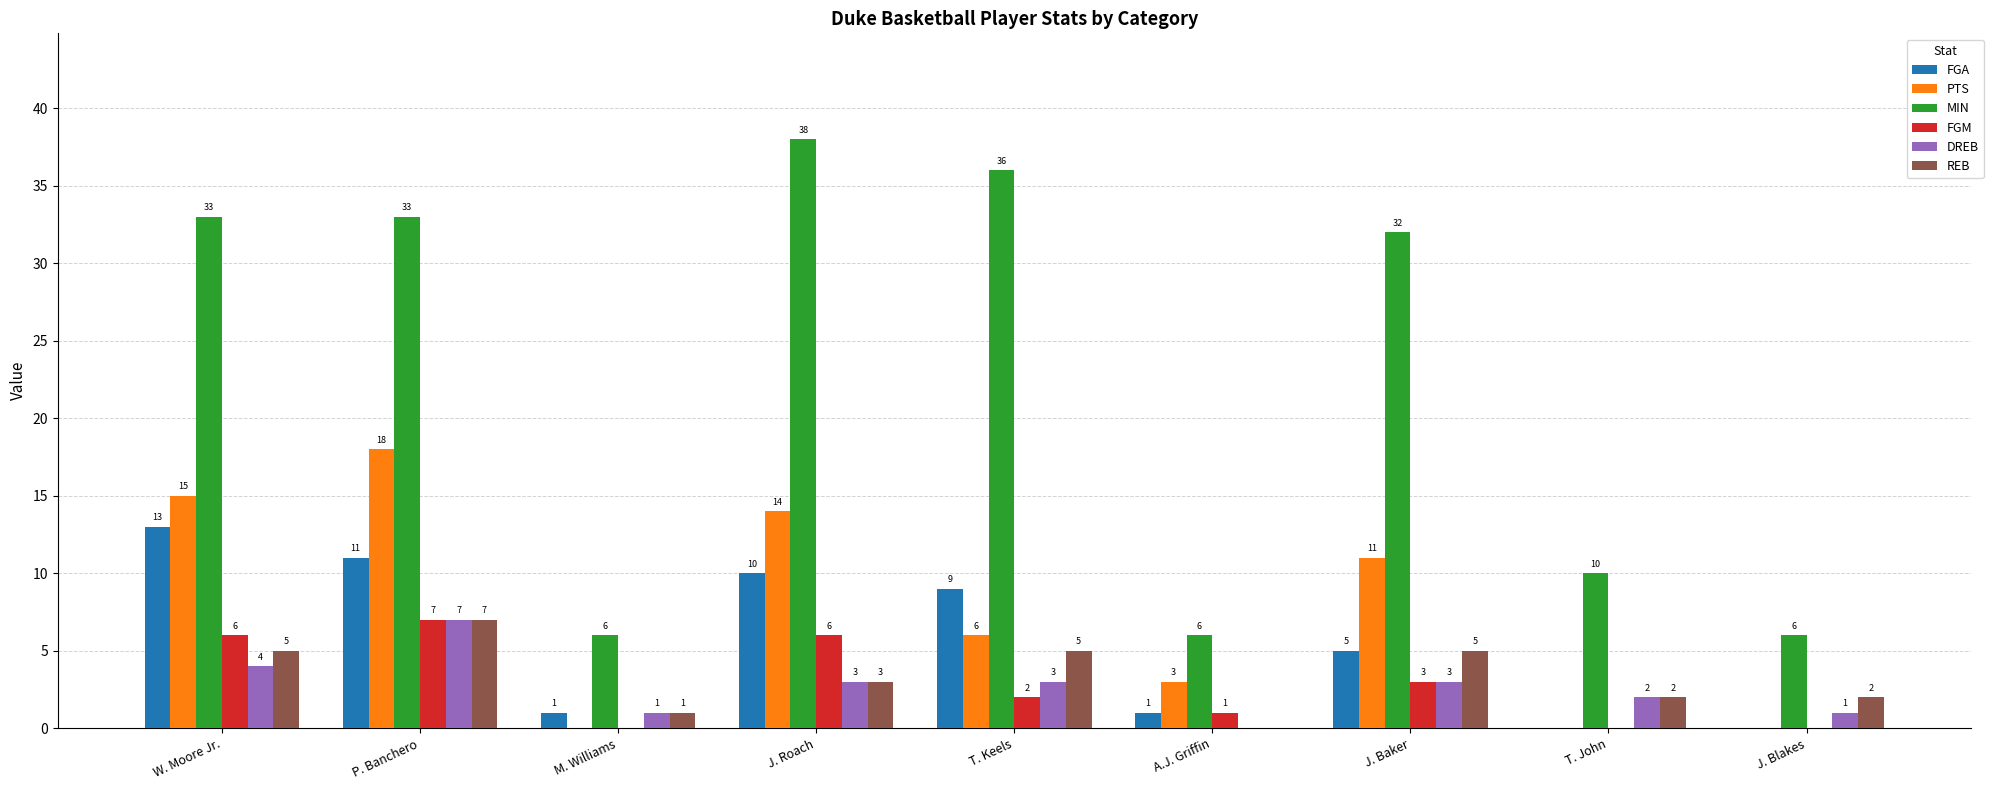

Reading left to right, extract all data points from this chart.

FGA: 13	11	1	10	9	1	5	0	0
PTS: 15	18	0	14	6	3	11	0	0
MIN: 33	33	6	38	36	6	32	10	6
FGM: 6	7	0	6	2	1	3	0	0
DREB: 4	7	1	3	3	0	3	2	1
REB: 5	7	1	3	5	0	5	2	2